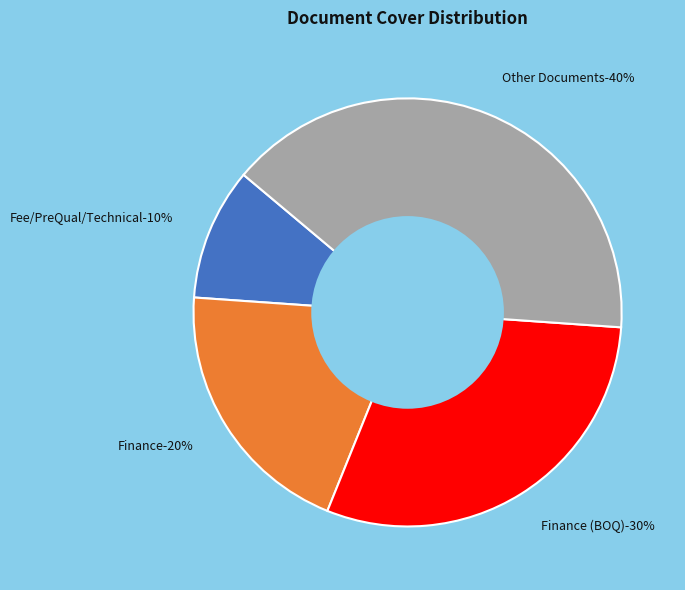

Between Finance and Fee/PreQual/Technical, which is larger?

Finance